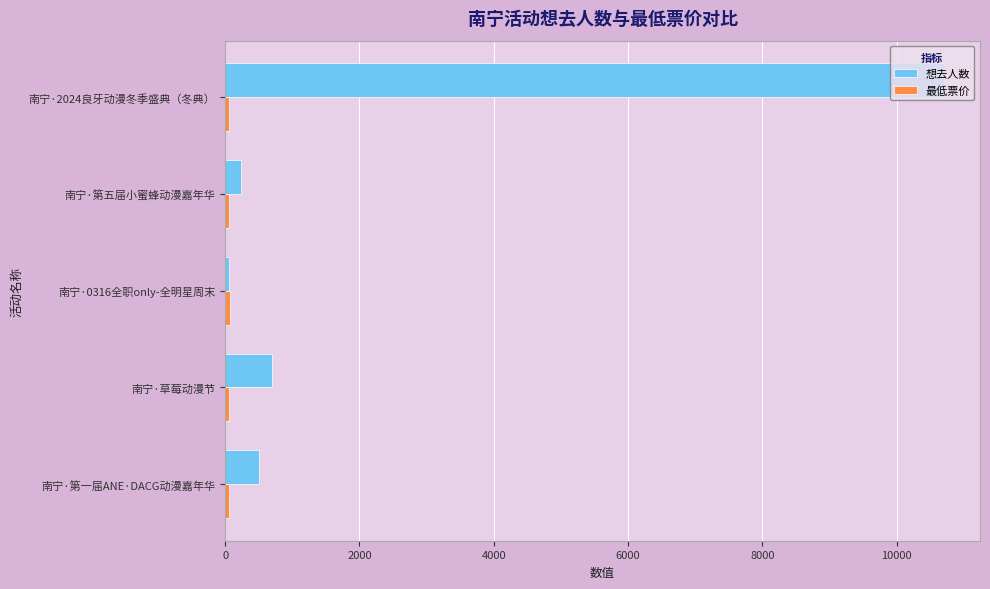

Which series has the largest total across all categories?

想去人数